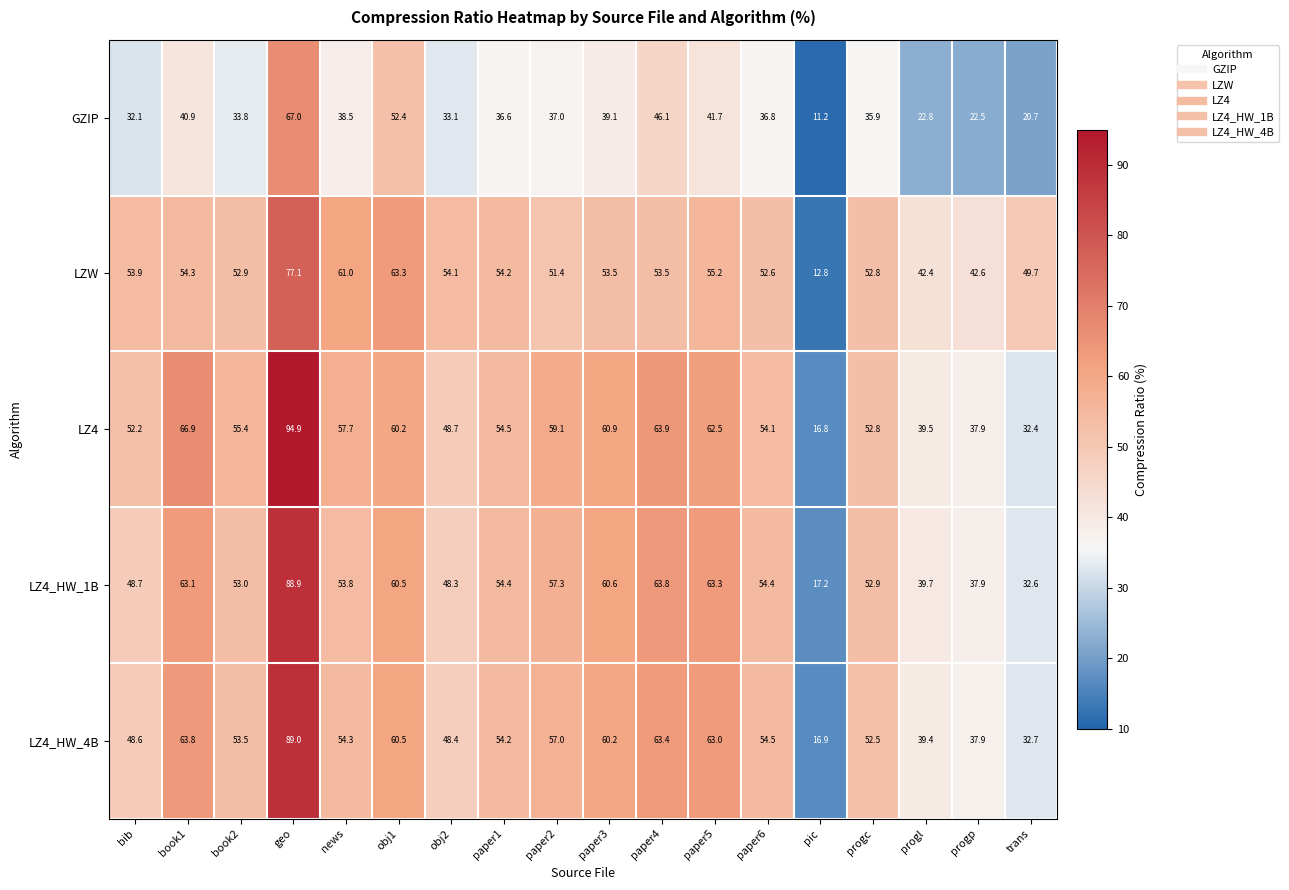

Which category has the highest value across all series?

geo